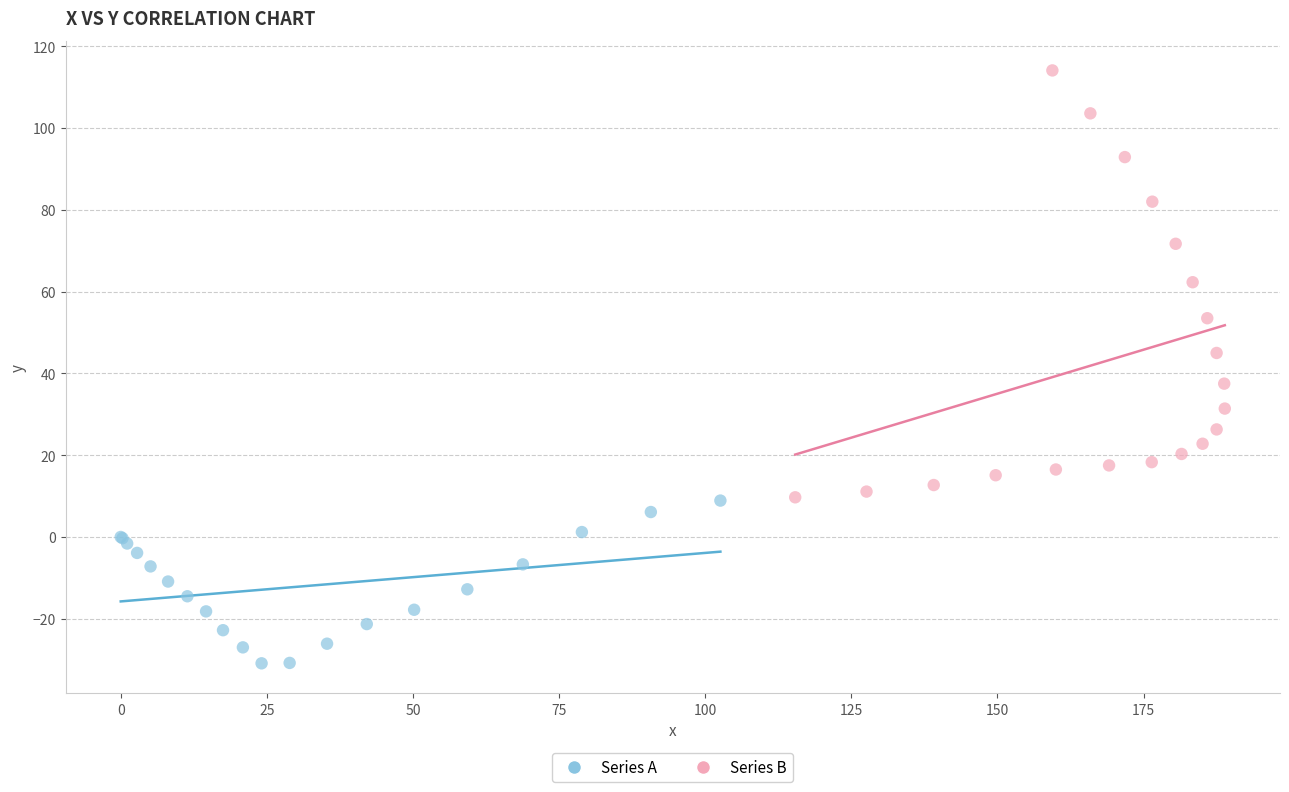

Which series reaches the minimum Y coordinate?

Series A